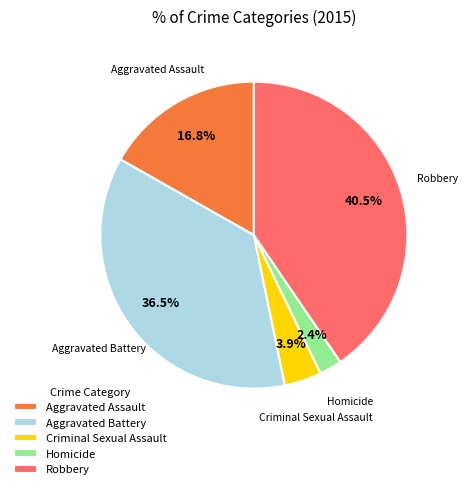

How many slices are in this pie chart?

5